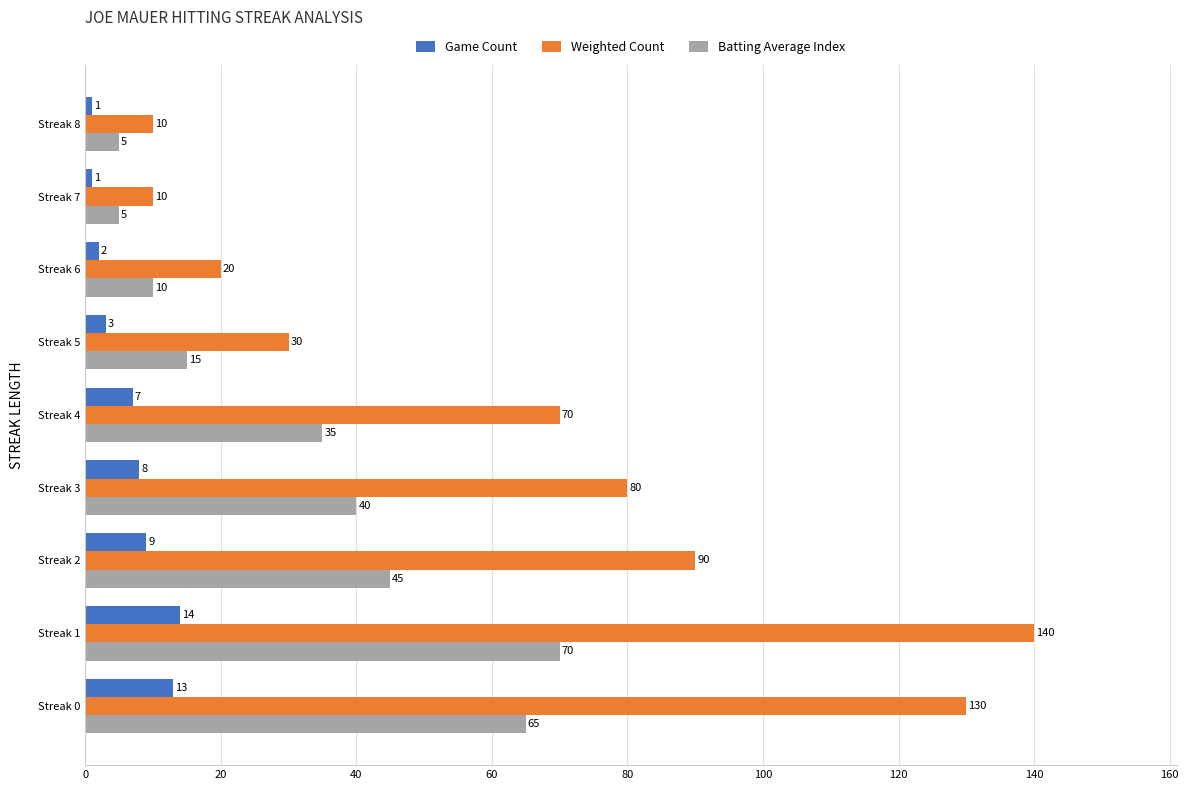

What is the difference between the highest and lowest values at Streak 8?

9